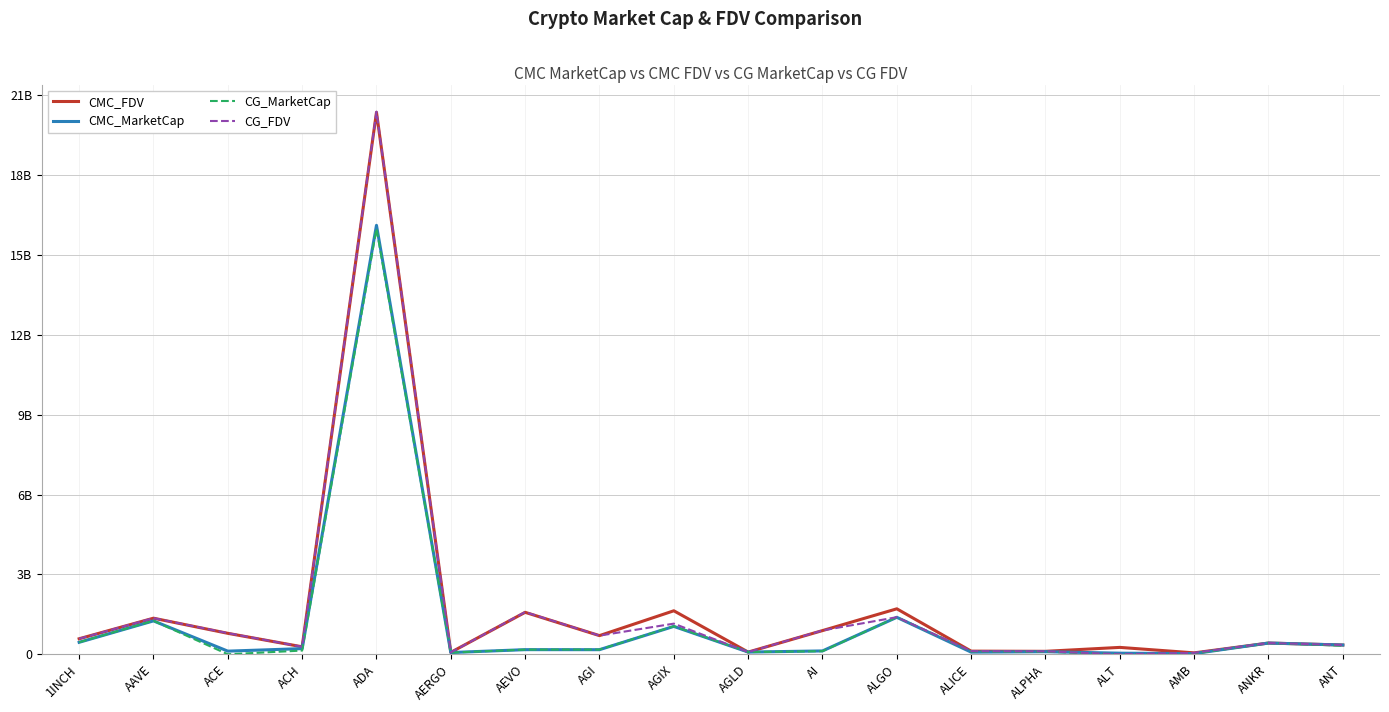

What are all the series names shown in the legend?

CMC_FDV, CMC_MarketCap, CG_MarketCap, CG_FDV